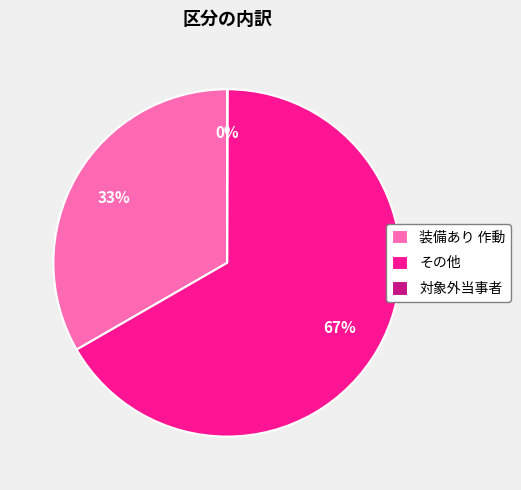

To the nearest percent, what percentage of the pie is 装備あり 作動?

33%